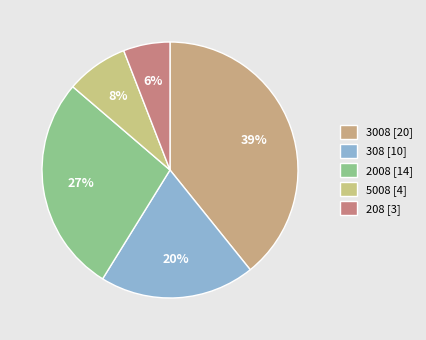

What is the total percentage of 308 and 5008?

27.5%